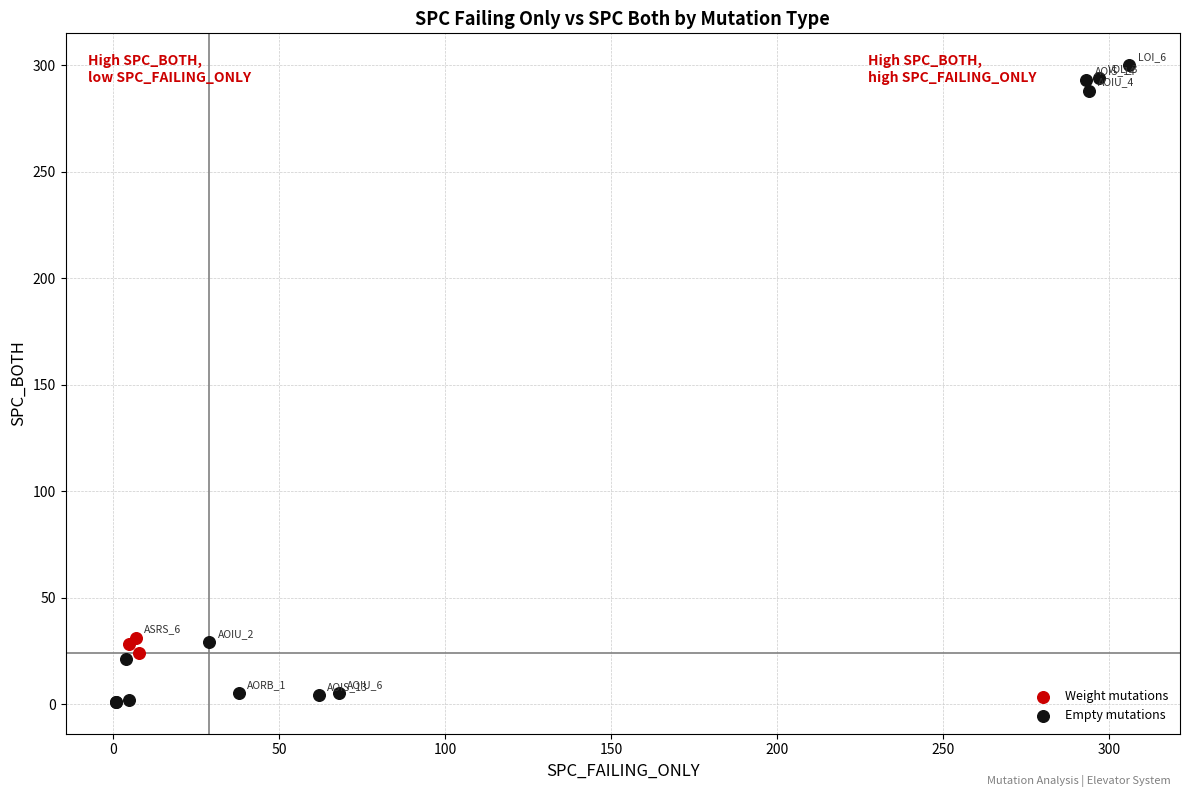

Which series has the widest spread of Y values?

Empty mutations